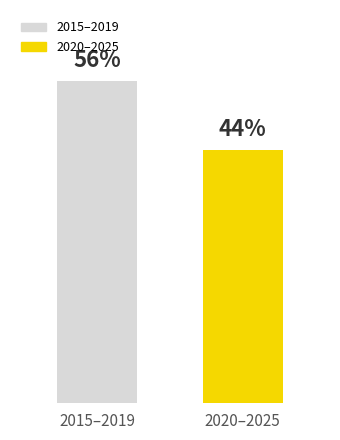

What is the label of the 2nd bar from the left?

2020–2025